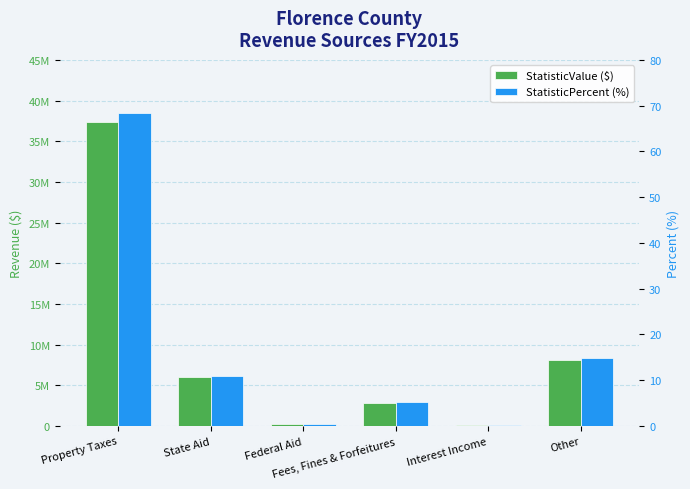

Reading left to right, transcribe all the data shown in this chart.

StatisticValue ($): 37322004.0	6005733.0	204068.0	2845317.0	59392.0	8146532.0
StatisticPercent (%): 68.4	11.0	0.4	5.2	0.1	14.9